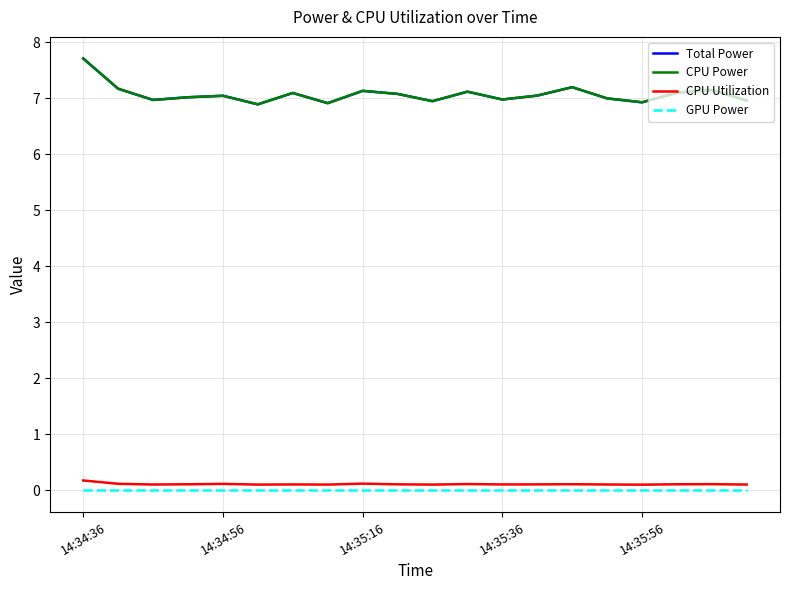

True or false: Total Power and CPU Power intersect in this chart.

False